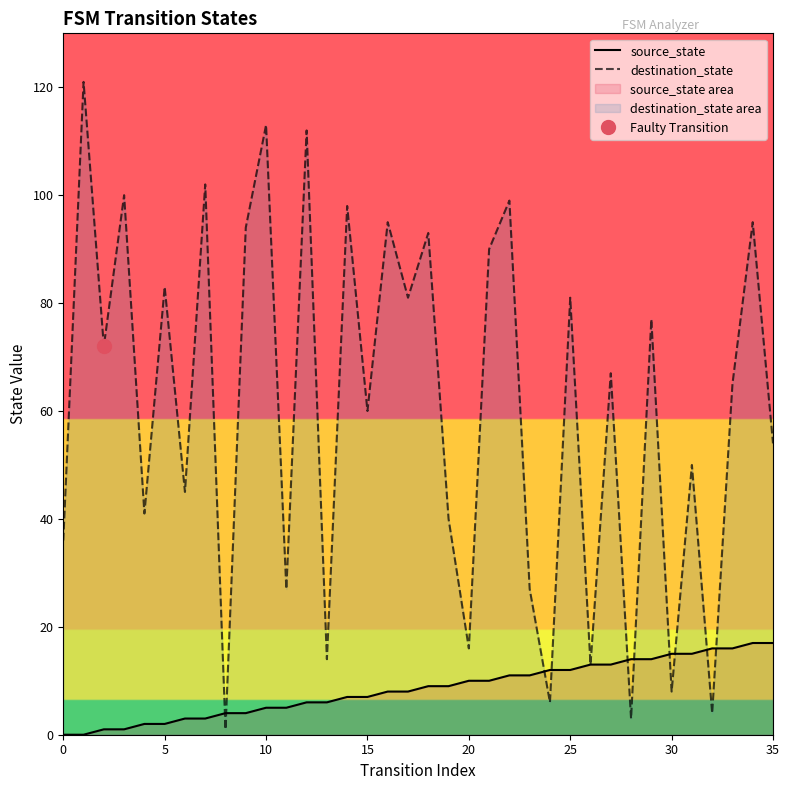

At how many categories does at least one series exceed 69?

17